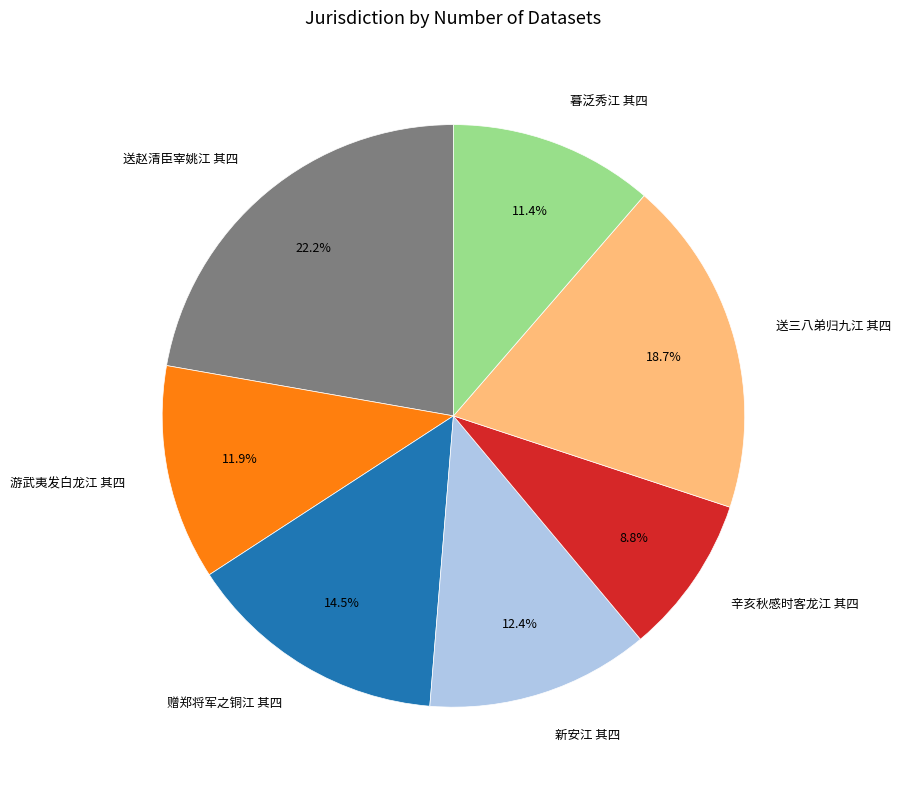

Is the sum of 送三八弟归九江 其四 and 赠郑将军之铜江 其四 greater than half?

No